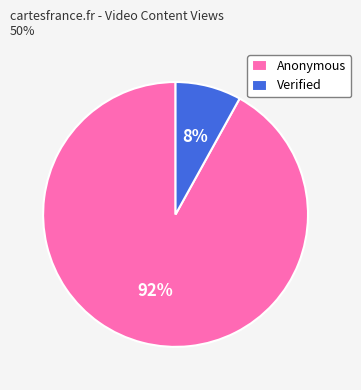

To the nearest percent, what is the difference between the Verified and Anonymous slice percentages?

84%